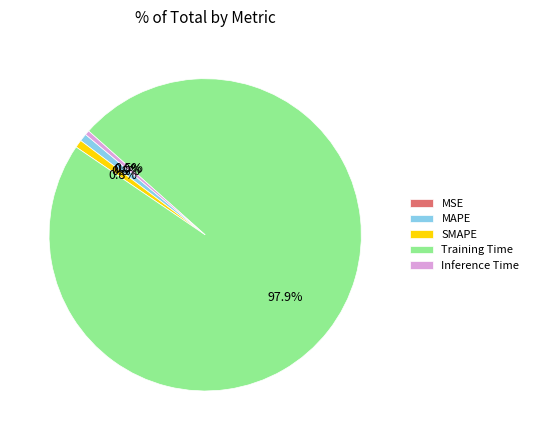

Between SMAPE and Training Time, which is larger?

Training Time